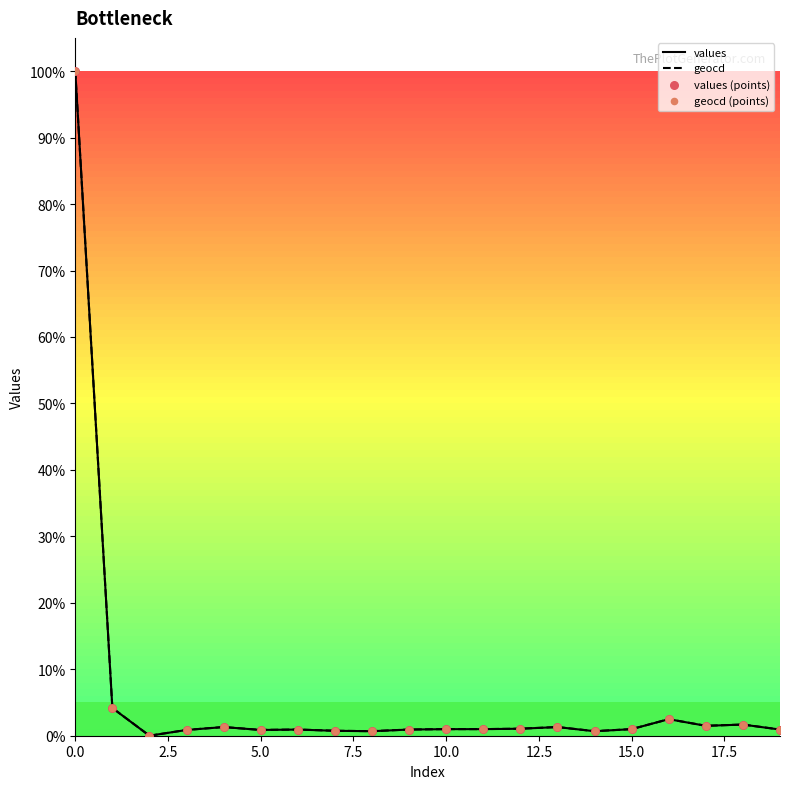

What is the greatest value displayed?

100.0